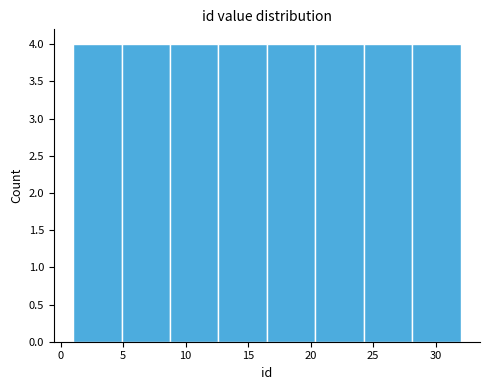

Reading left to right, transcribe this chart: for each bar, give the range it covers on the x-axis and its height. Neither the bar edges nor the heights are printed on the chart, so give them approximately, as read against the axes.

1.0 to 5.0: 4
5.0 to 9.0: 4
9.0 to 12.5: 4
12.5 to 16.5: 4
16.5 to 20.5: 4
20.5 to 24.5: 4
24.5 to 28.0: 4
28.0 to 32.0: 4